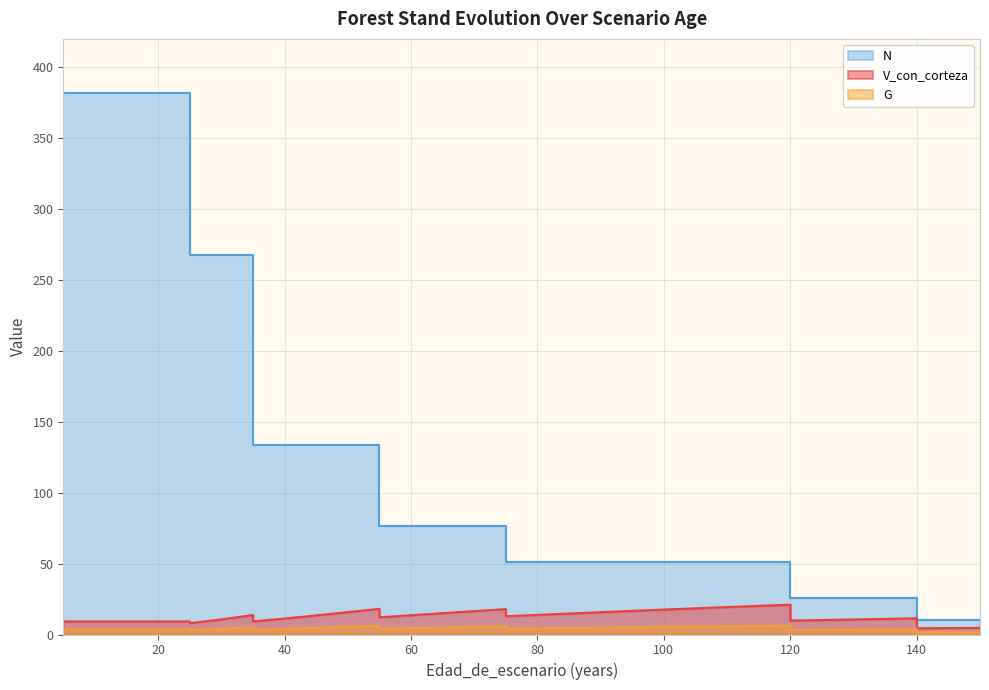

True or false: G and N cross at least once.

False